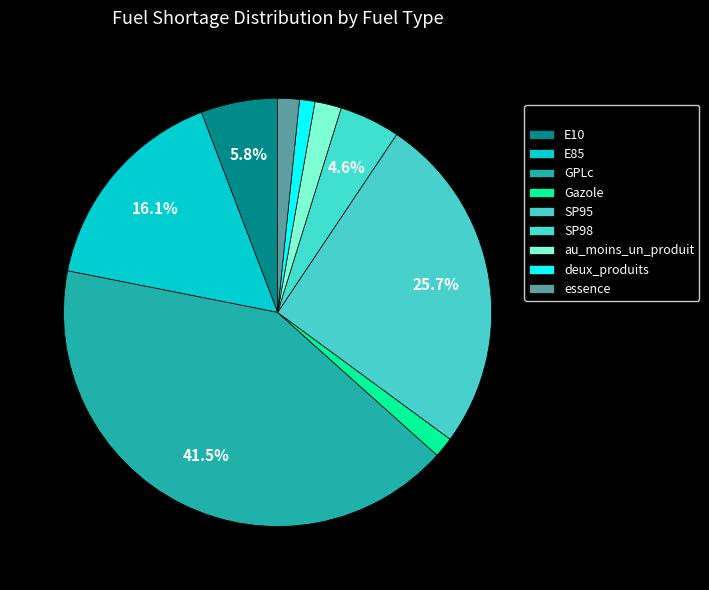

How many segments does this pie chart have?

9